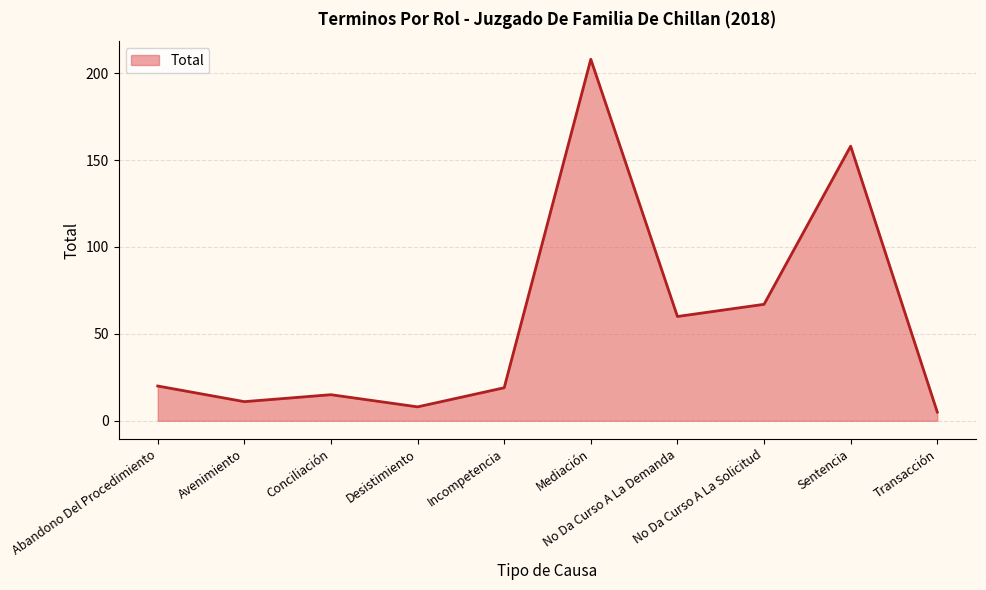

What is the difference between the maximum and minimum values?

203